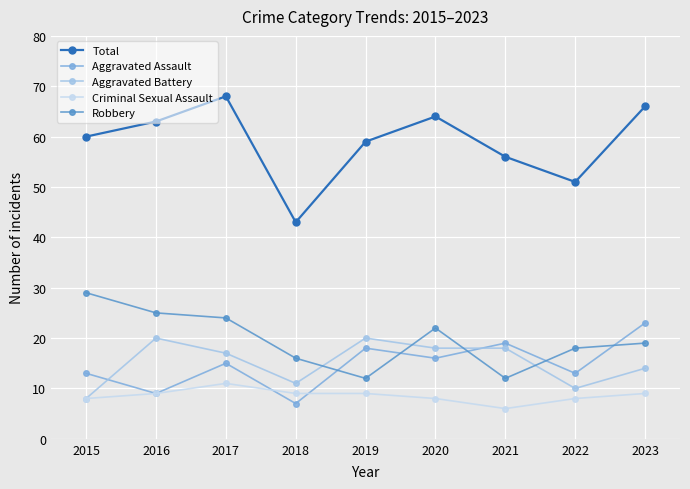

At which label is Robbery closest to 20?

2023